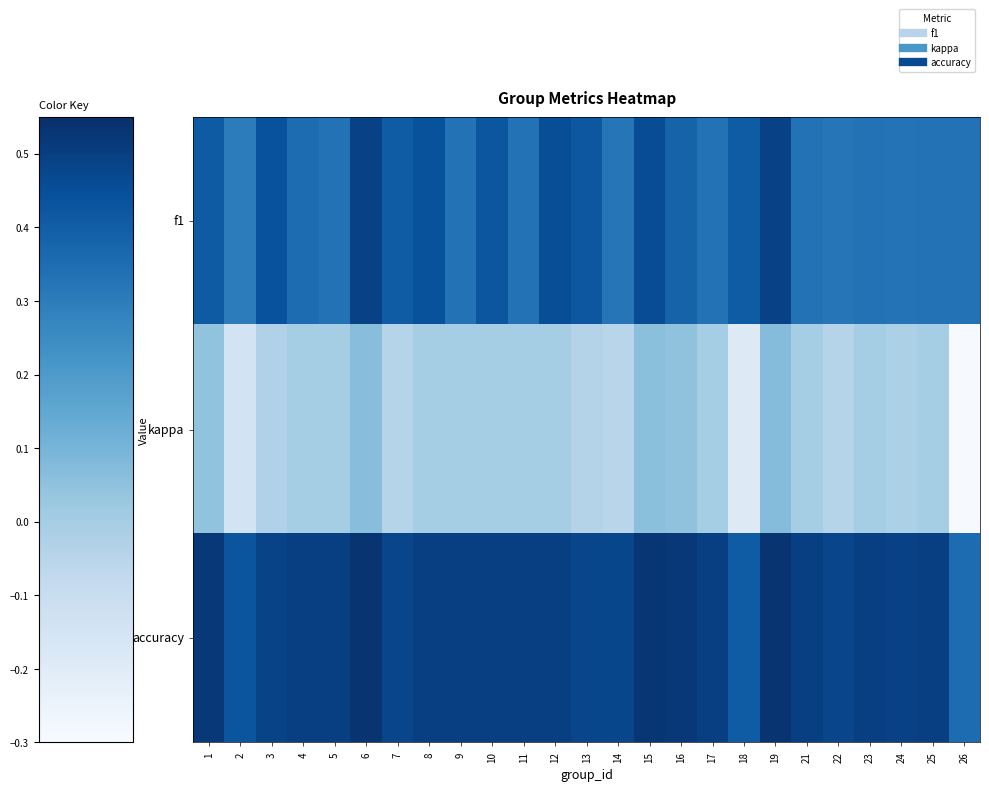

What is the total value across all series at 25?

0.8